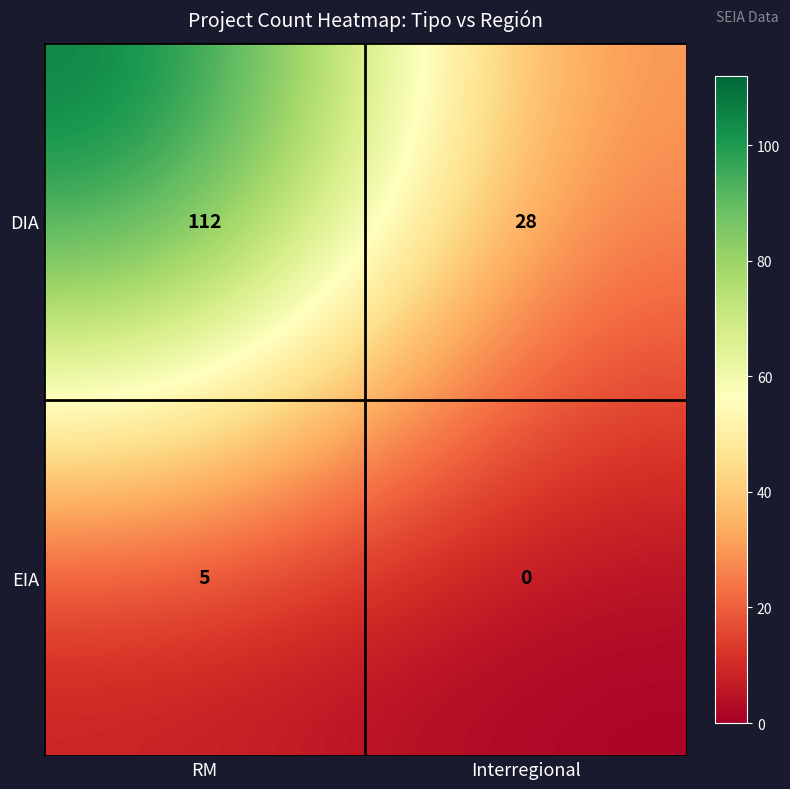

Reading right to left, what are all the values shown in this chart?

DIA: 28	112
EIA: 0	5